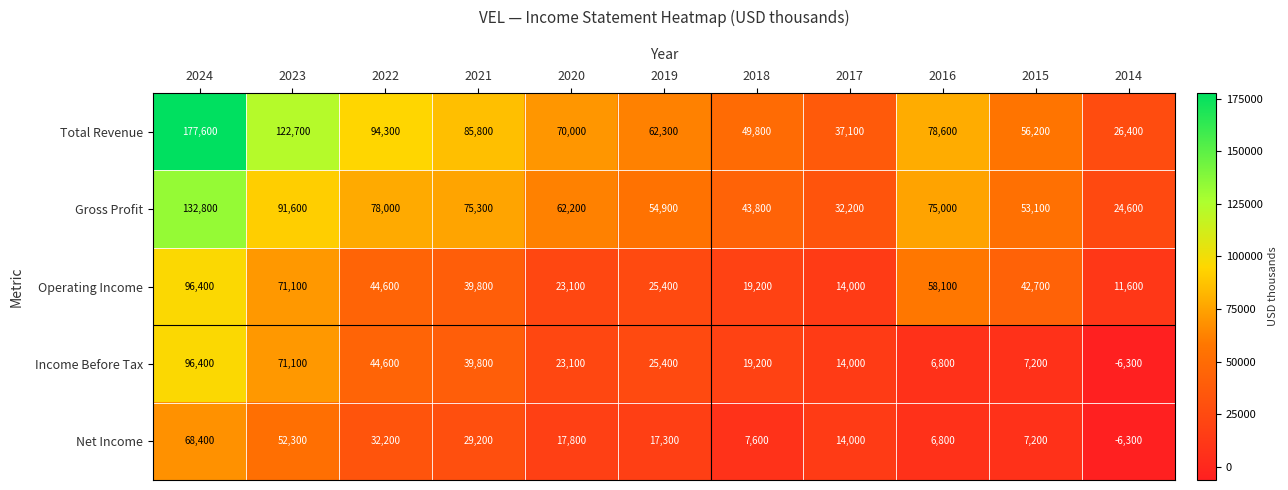

Rank the series by their average value, from highest to lowest.

Total Revenue, Gross Profit, Operating Income, Income Before Tax, Net Income